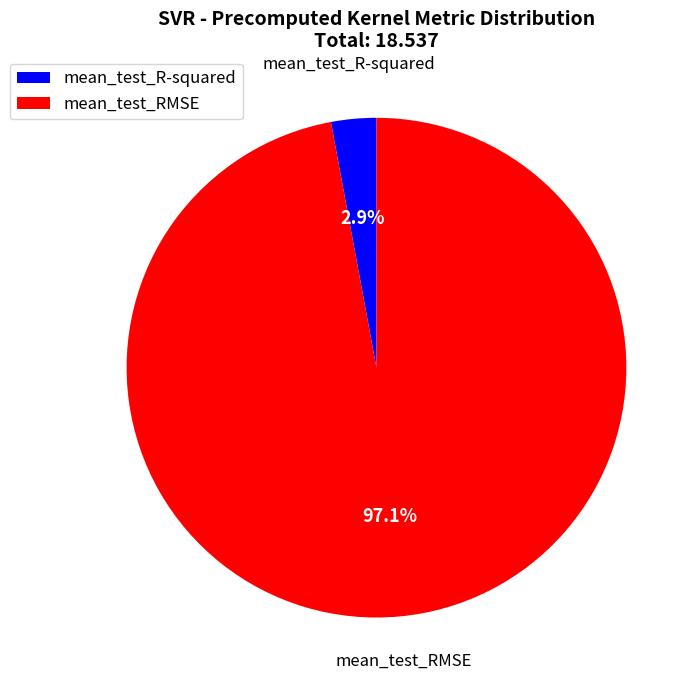

Which slice is the largest?

mean_test_RMSE